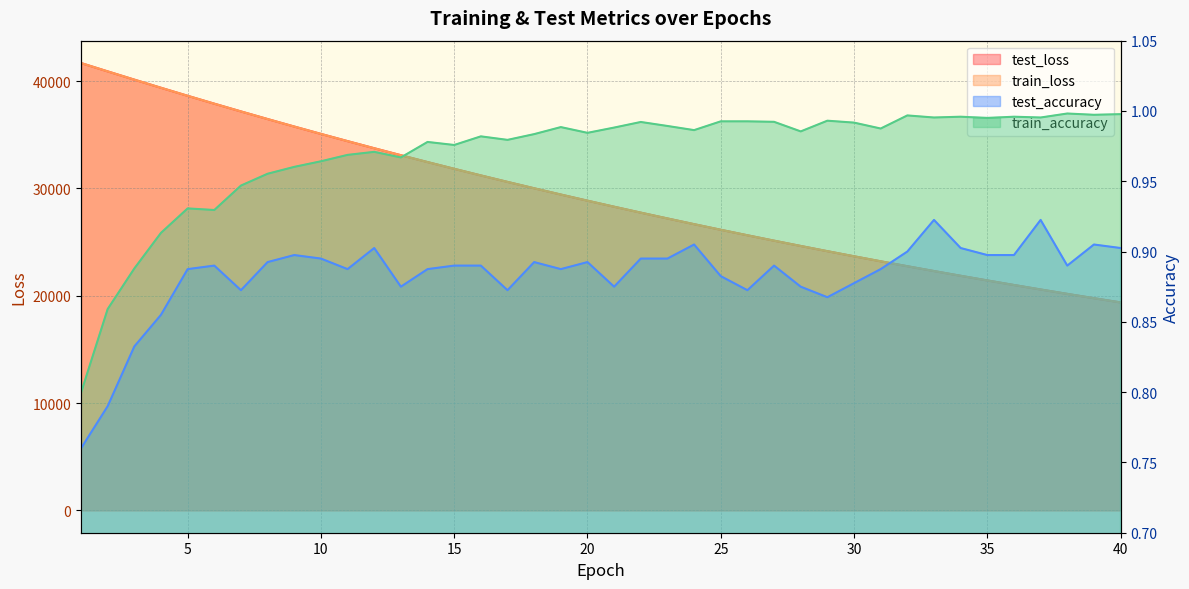

Which series changed the most between 2 and 15?

train_loss